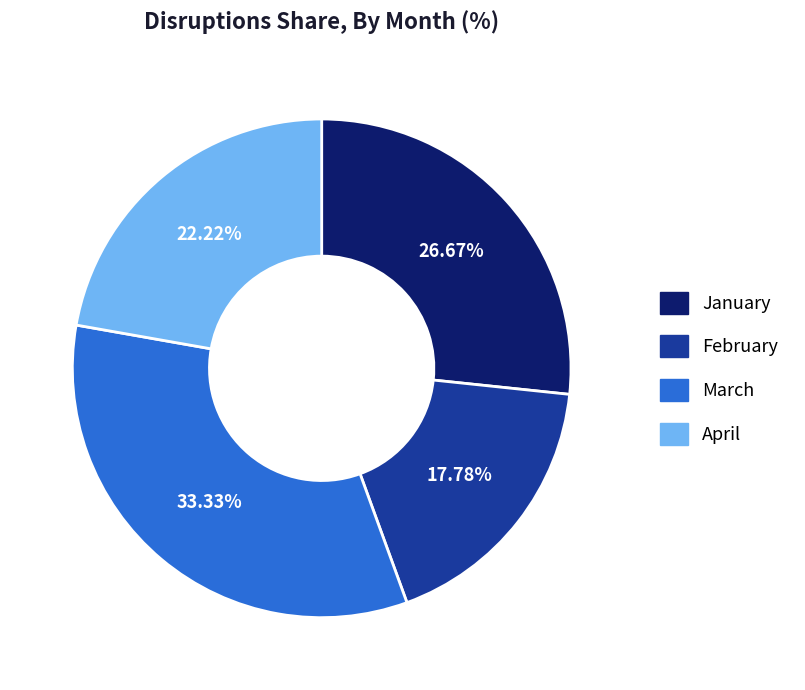

The January slice represents 27% of the pie. True or false?

True